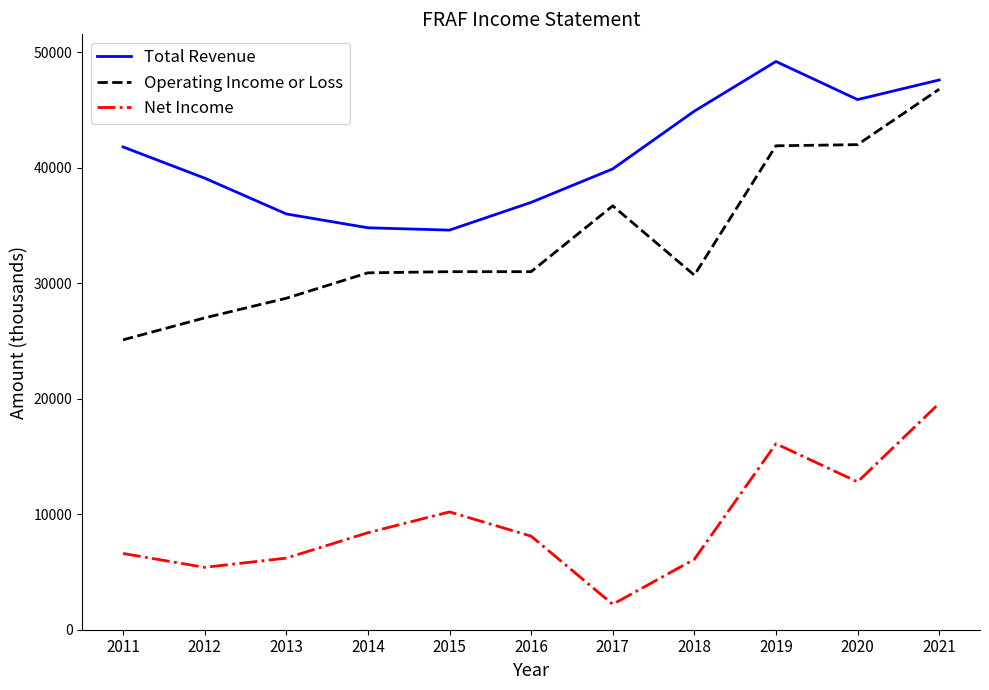

True or false: Total Revenue and Net Income cross at least once.

False